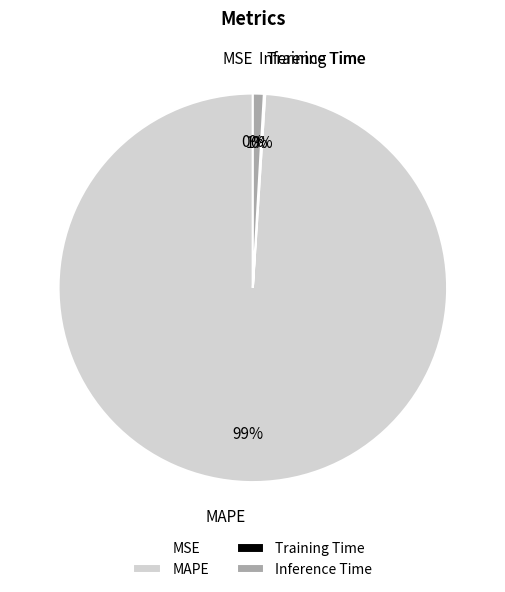

To the nearest percent, what portion does MAPE represent?

99%